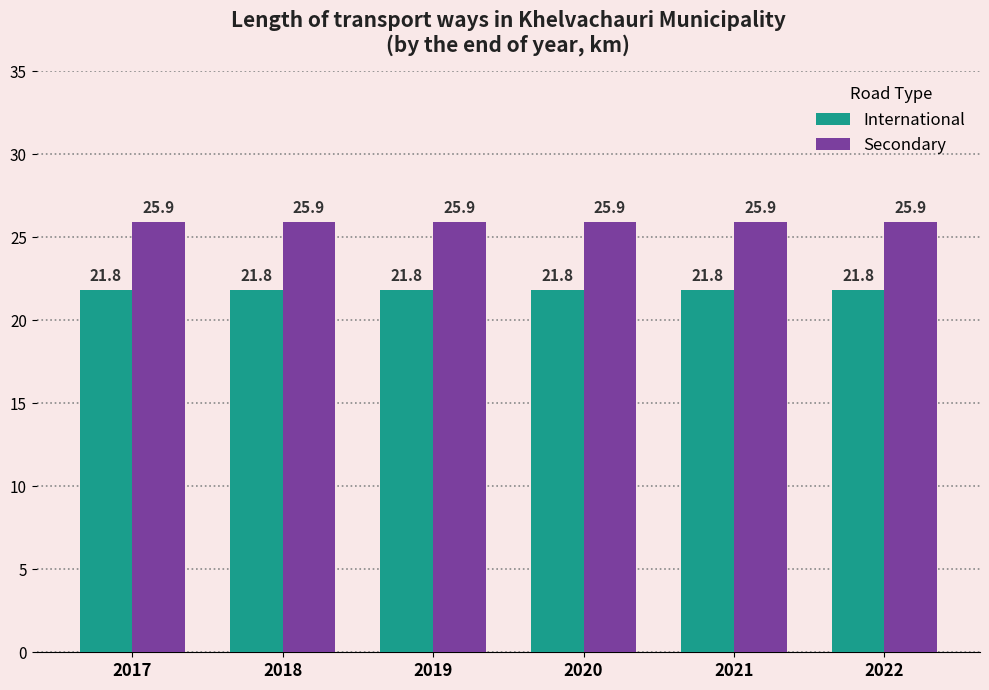

List the series in order of their overall mean, lowest first.

International, Secondary